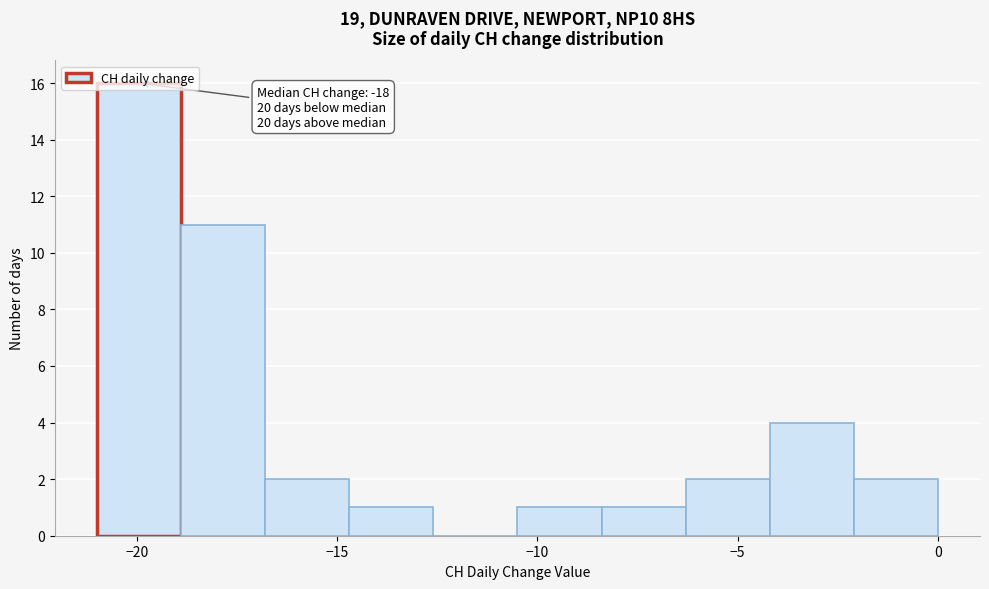

Over which range of the x-axis is the bar tallest?

-21.0 to -18.9